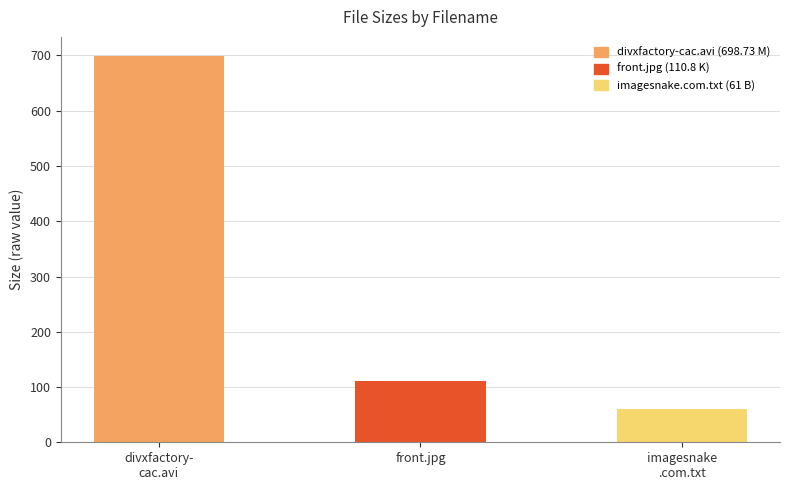

Reading right to left, what are all the values shown in this chart?

imagesnake
.com.txt=61.0	front.jpg=110.8	divxfactory-
cac.avi=698.7